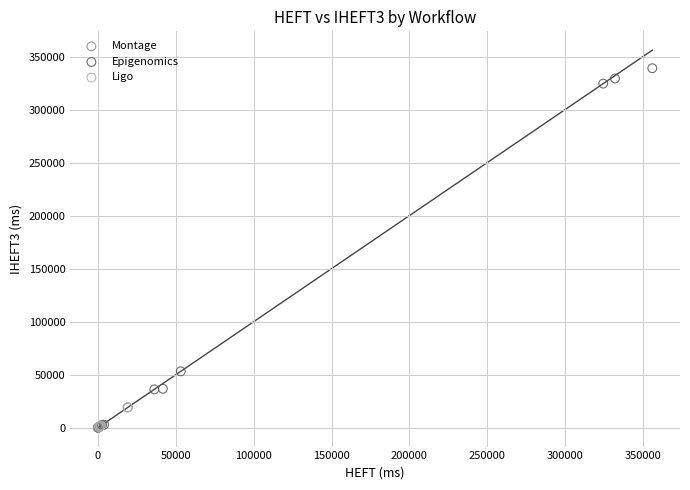

Which series reaches the maximum Y coordinate?

Epigenomics